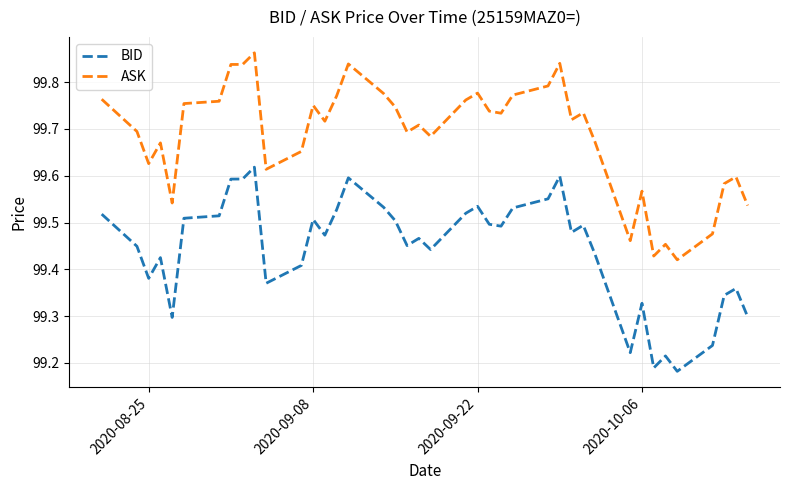

What is the difference between the maximum and minimum values in the BID series?

0.4